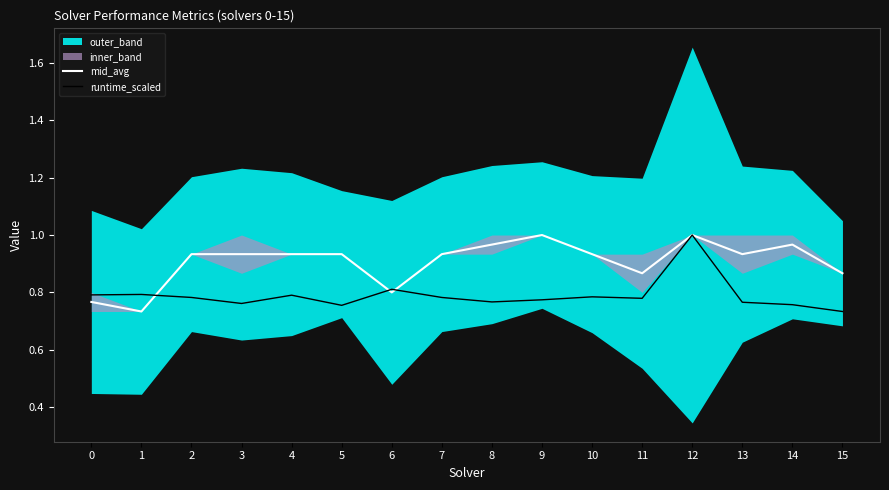

The value of runtime_scaled at 14 is 0.3. True or false?

False